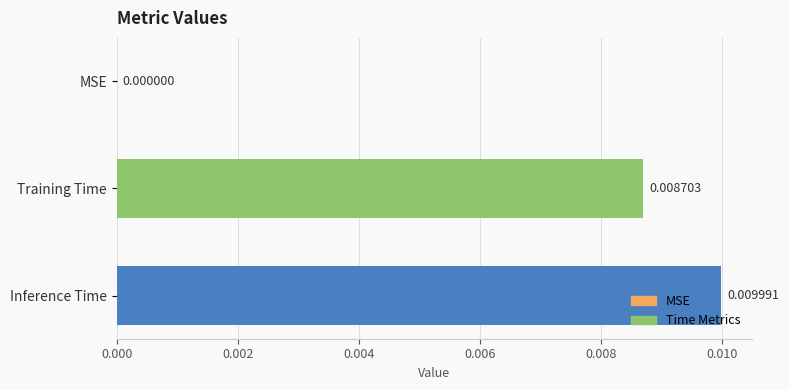

Between MSE and Inference Time, which is larger?

Inference Time